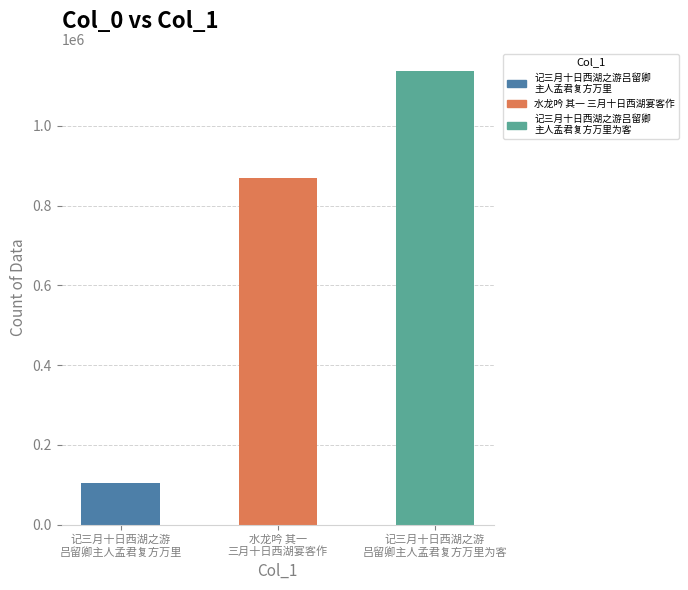

At which category does the chart reach its peak across all series?

记三月十日西湖之游吕留卿主人孟君复方万里为客